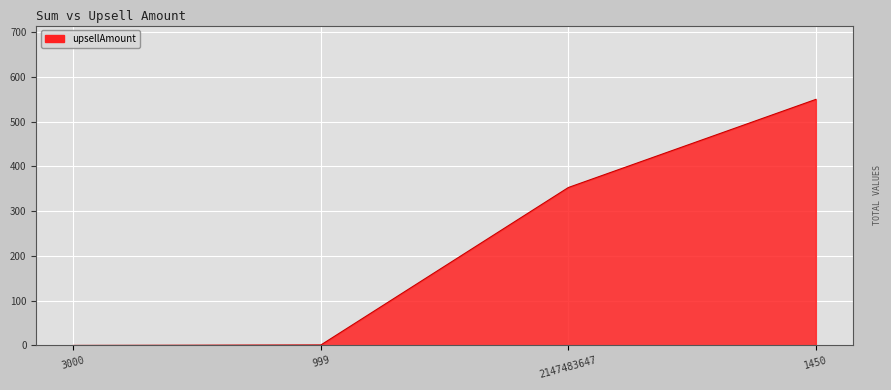

Which has a higher value, 3000 or 2147483647?

2147483647